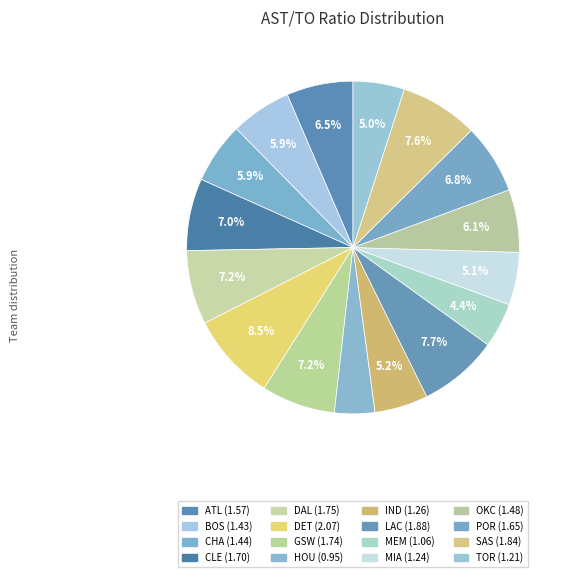

Rank the categories by value from lowest to highest.

Houston Rockets, Memphis Grizzlies, Toronto Raptors, Miami Heat, Indiana Pacers, Boston Celtics, Charlotte Hornets, Oklahoma City Thunder, Atlanta Hawks, Portland Trail Blazers, Cleveland Cavaliers, Golden State Warriors, Dallas Mavericks, San Antonio Spurs, LA Clippers, Detroit Pistons